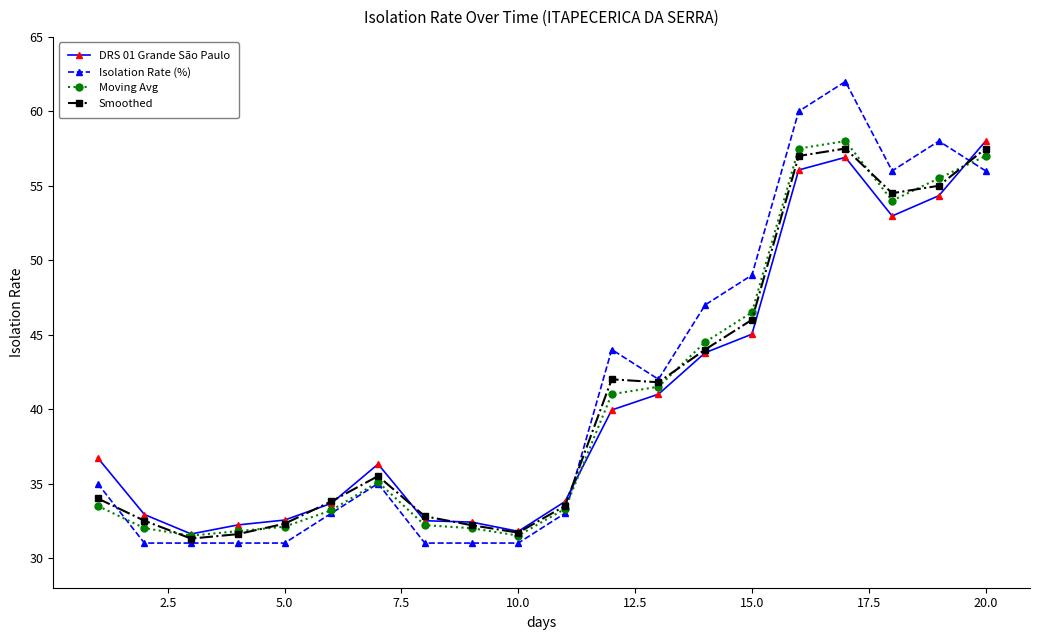

True or false: Moving Avg has more than 0 interior local peaks.

True